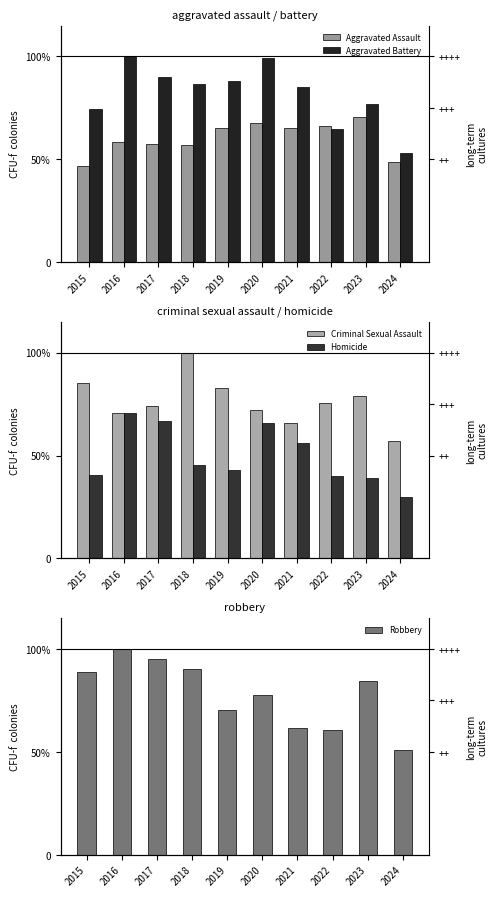

Rank the series by their maximum value, from highest to lowest.

Aggravated Battery, Criminal Sexual Assault, Robbery, Homicide, Aggravated Assault